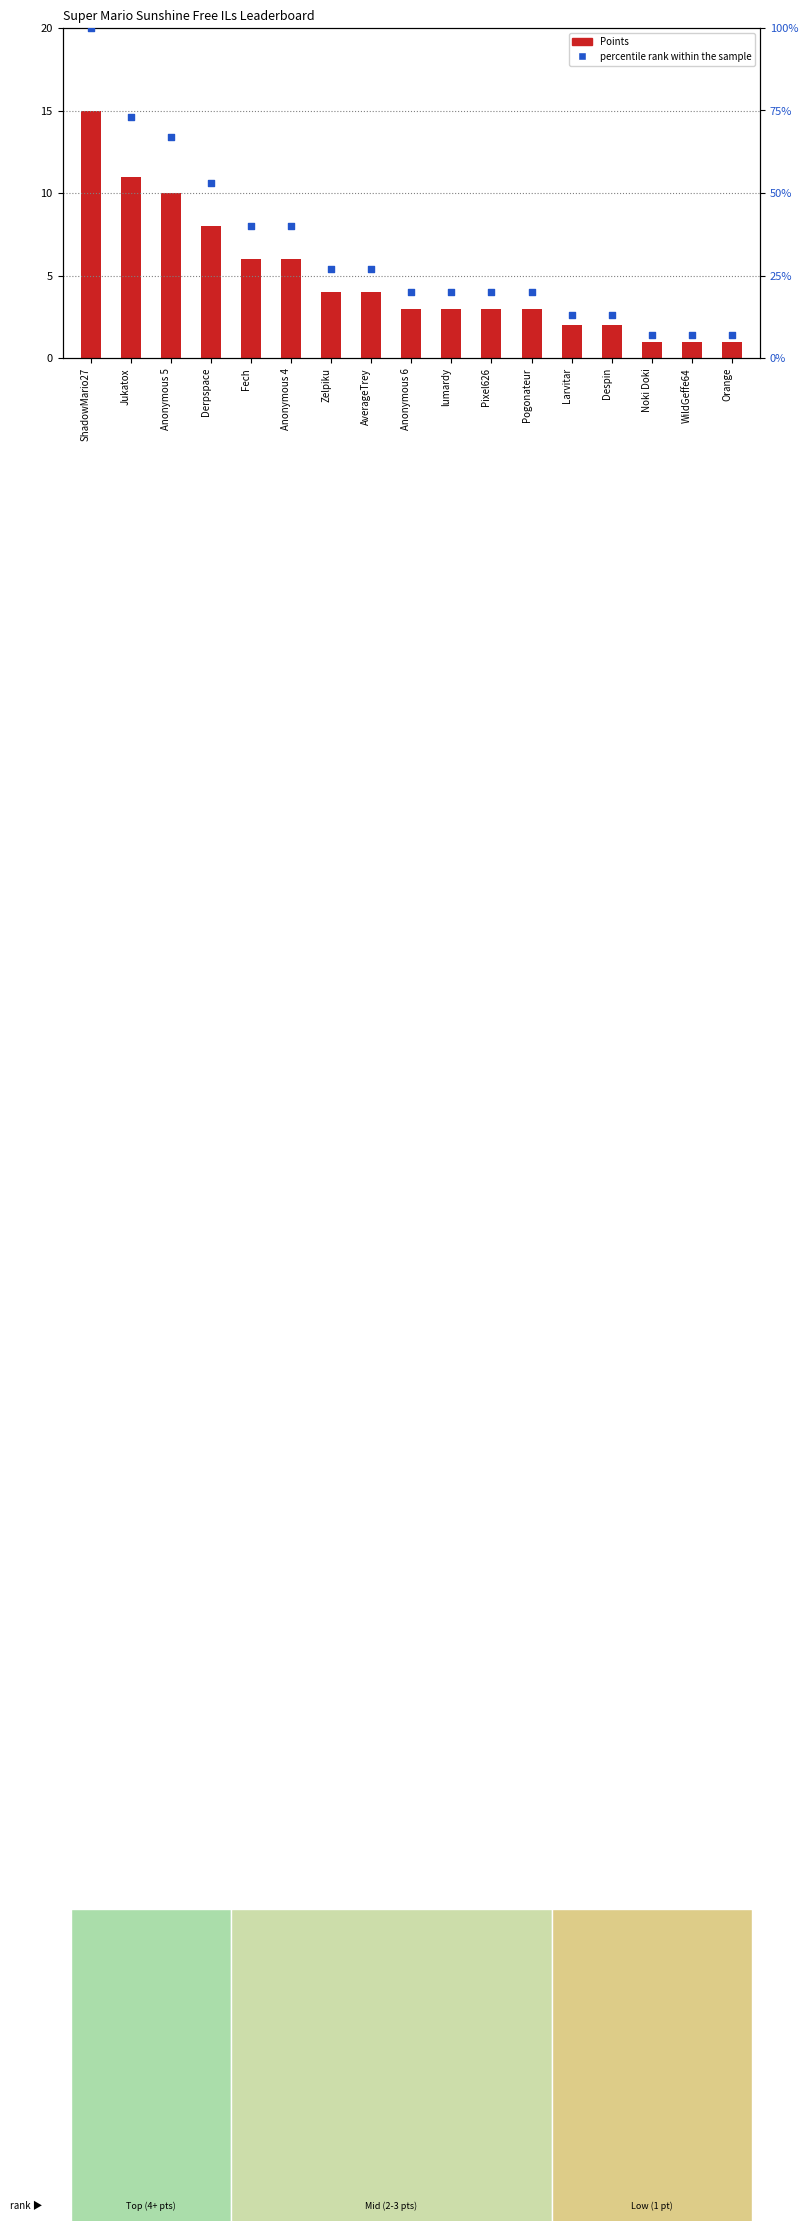

At how many categories does at least one series exceed 7?

14